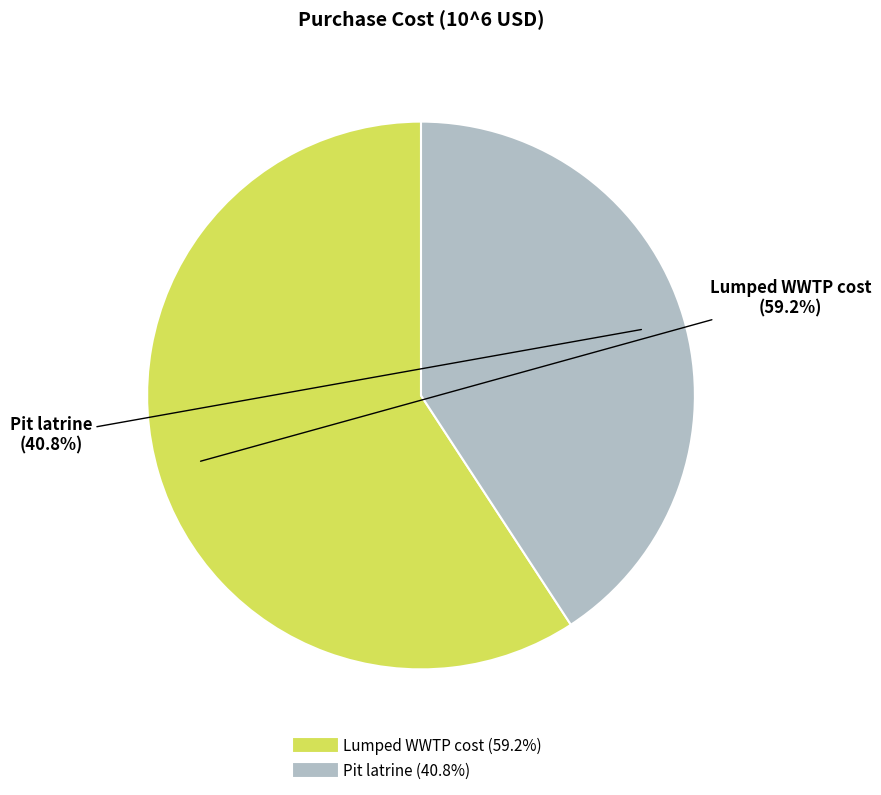

Approximately how many times larger is the value at Pit latrine compared to Lumped WWTP cost?

0.7